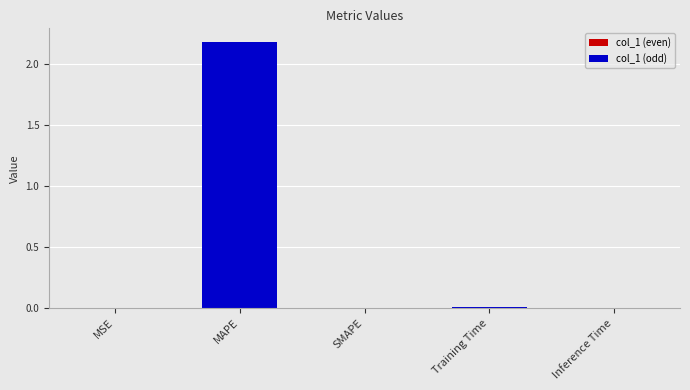

What is the maximum value shown in the chart?

2.2